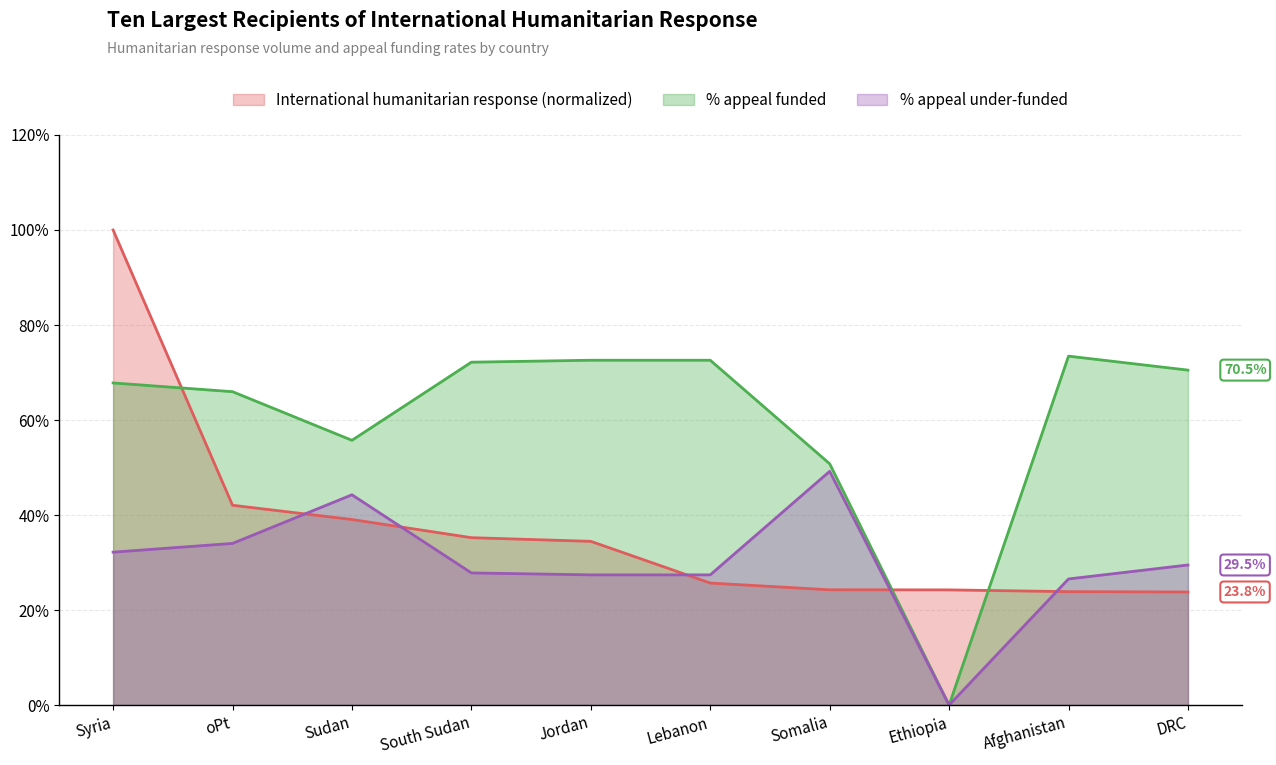

At how many categories does at least one series exceed 0?

10